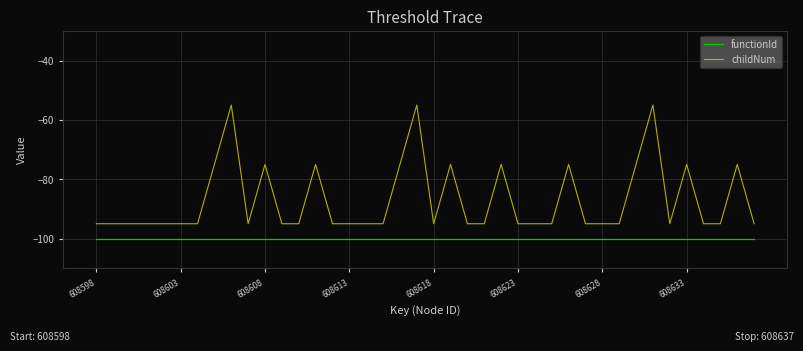

What is the sum of all functionId values?

-4000